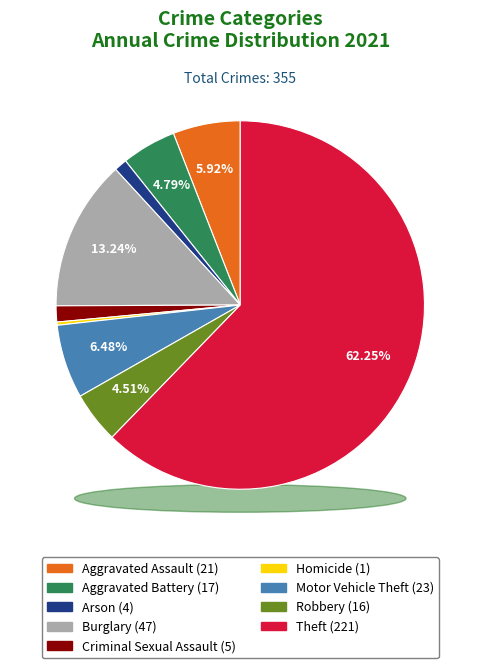

What is the smallest slice in the pie chart?

Homicide